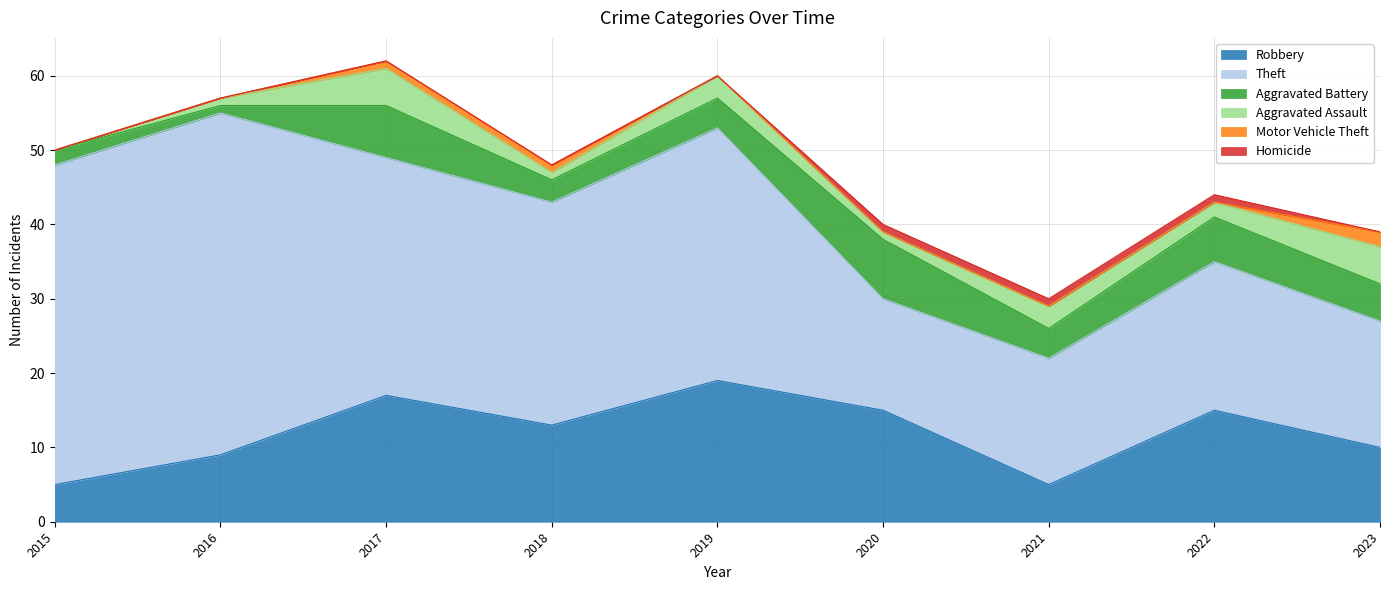

The value of Homicide at 2016 is 0. True or false?

True